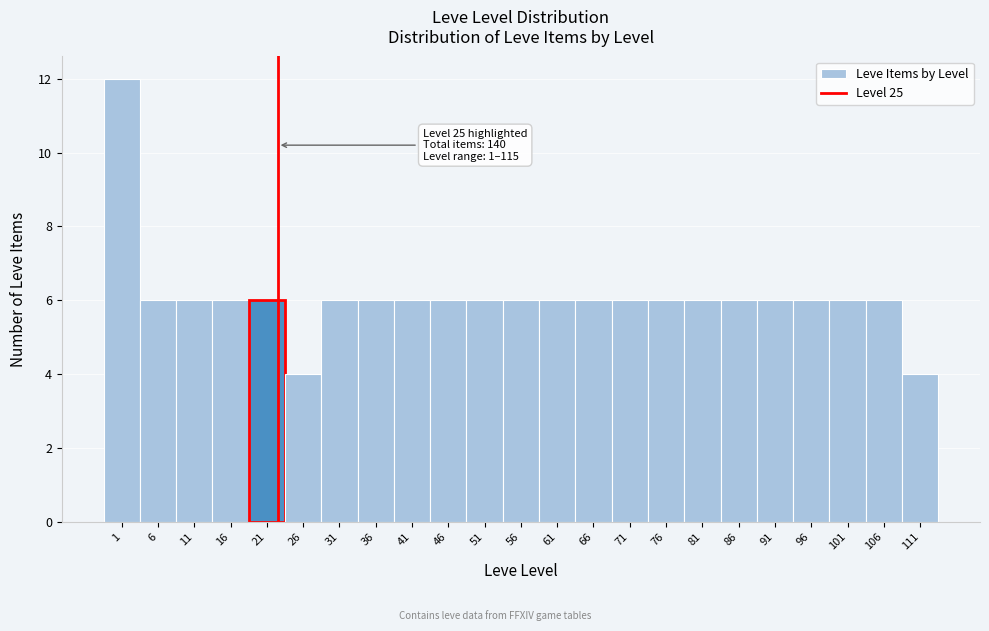

Reading left to right, transcribe all the data shown in this chart.

1=12	6=6	11=6	16=6	21=6	26=4	31=6	36=6	41=6	46=6	51=6	56=6	61=6	66=6	71=6	76=6	81=6	86=6	91=6	96=6	101=6	106=6	111=4